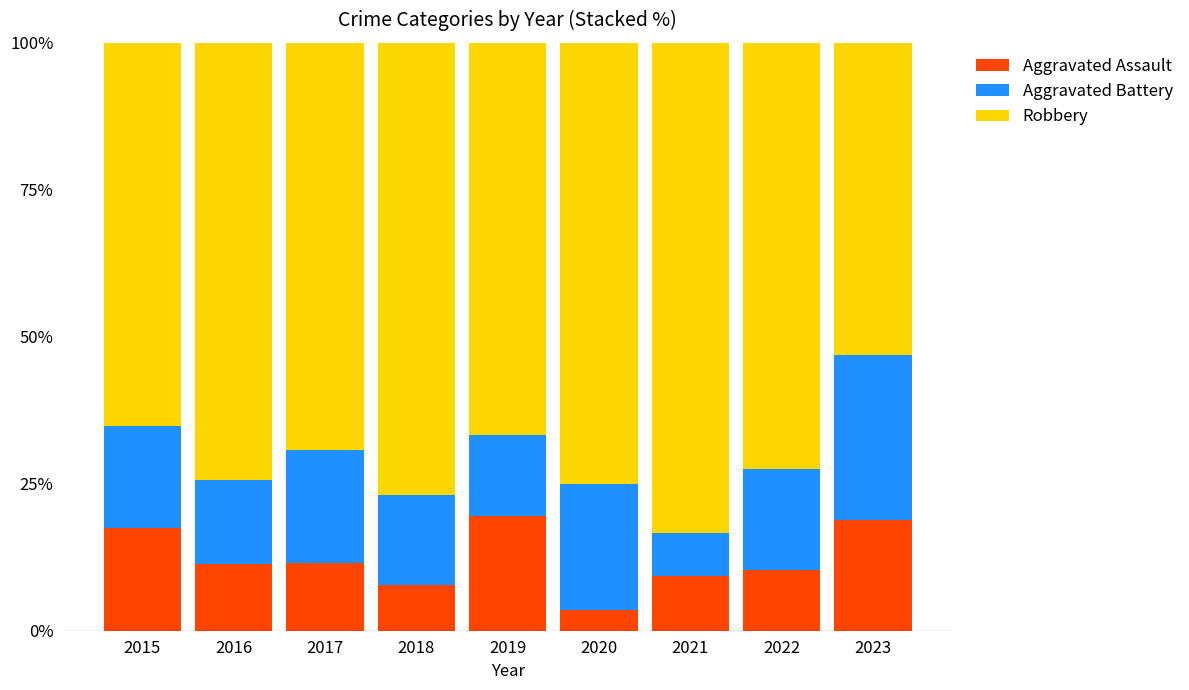

Are the bars grouped side by side (vs. stacked)?

No